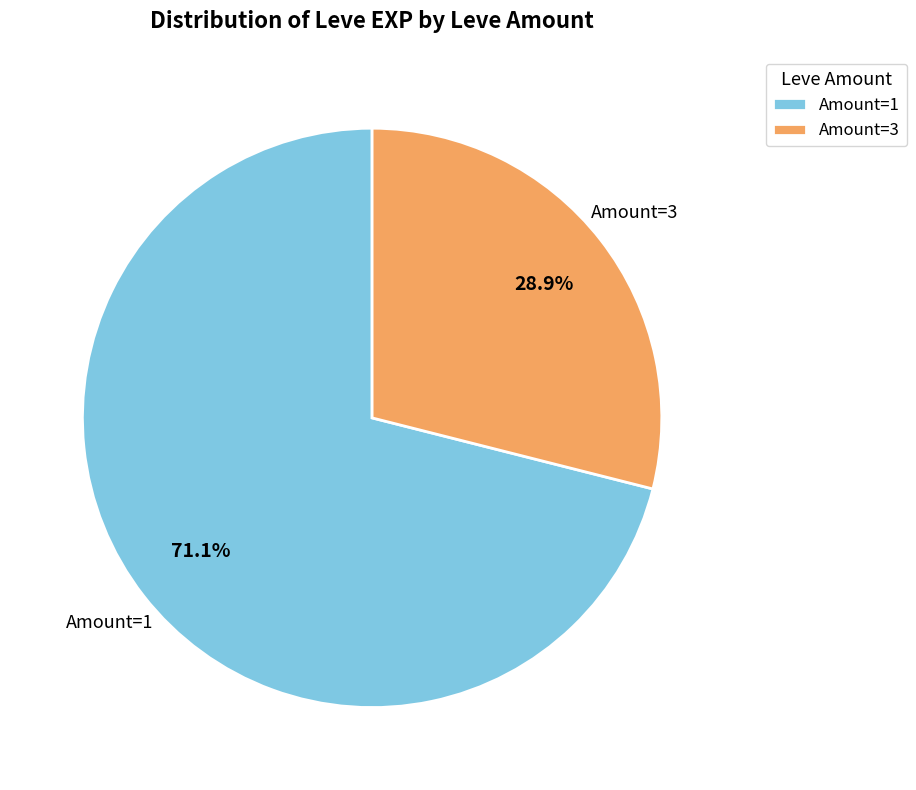

Which has a higher value, Amount=3 or Amount=1?

Amount=1